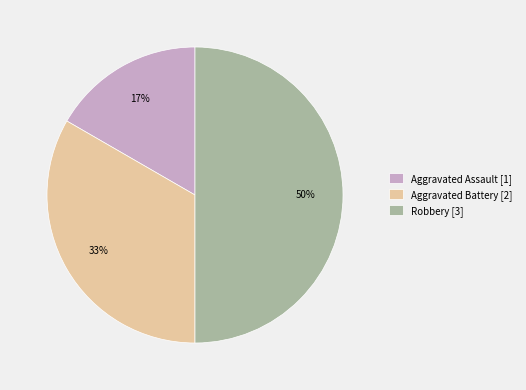

Approximately how many times larger is the value at Aggravated Assault compared to Robbery?

0.3